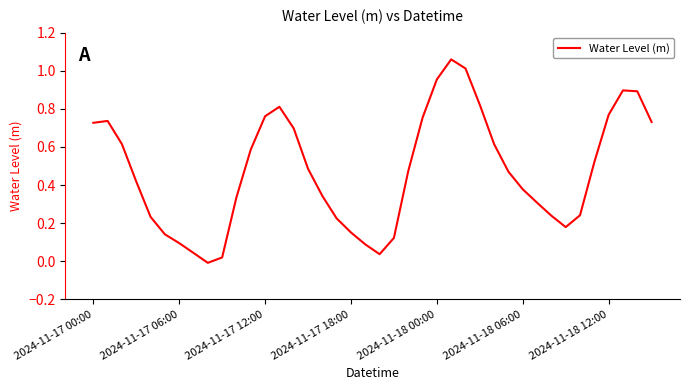

What is the value of the 31st point from the left?

0.4